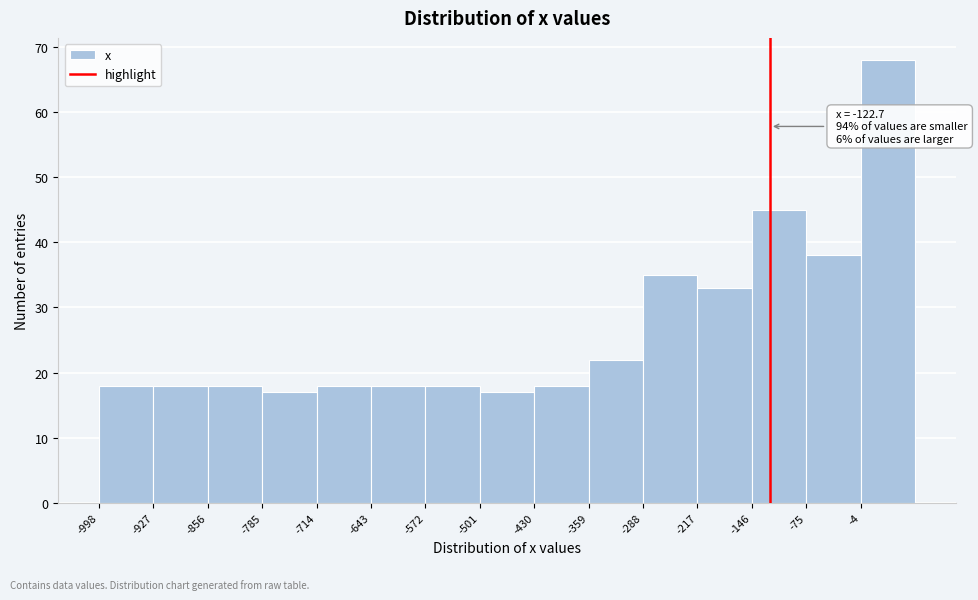

Over which range of the x-axis is the bar tallest?

0 to 70